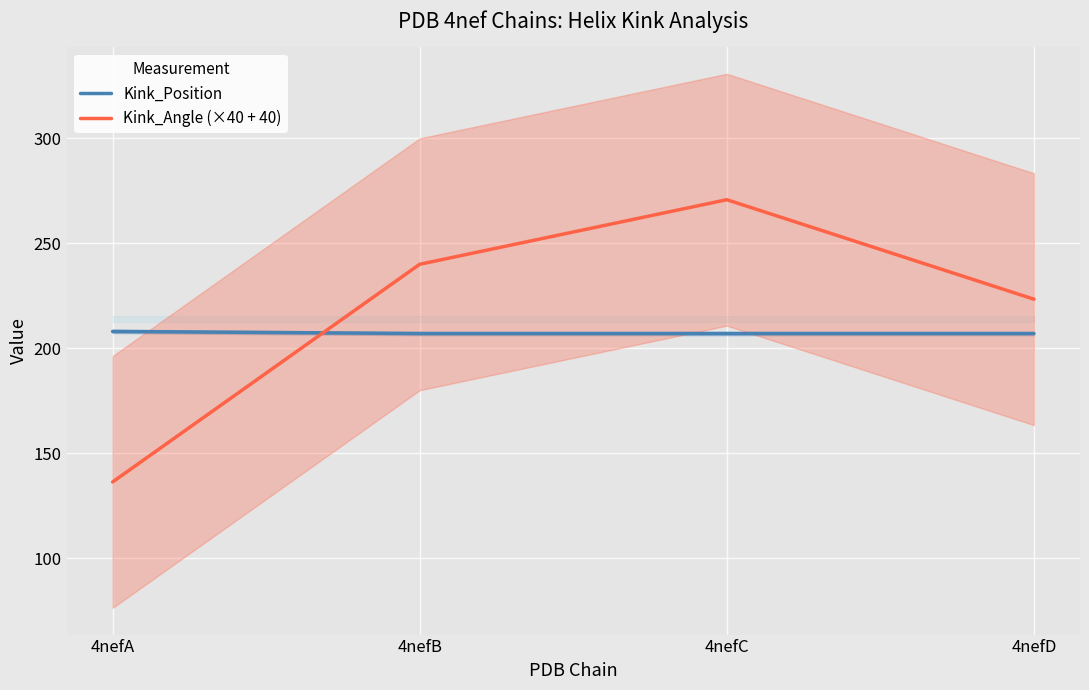

The value of Kink_Angle (×40 + 40) at 4nefA is 239.0. True or false?

False